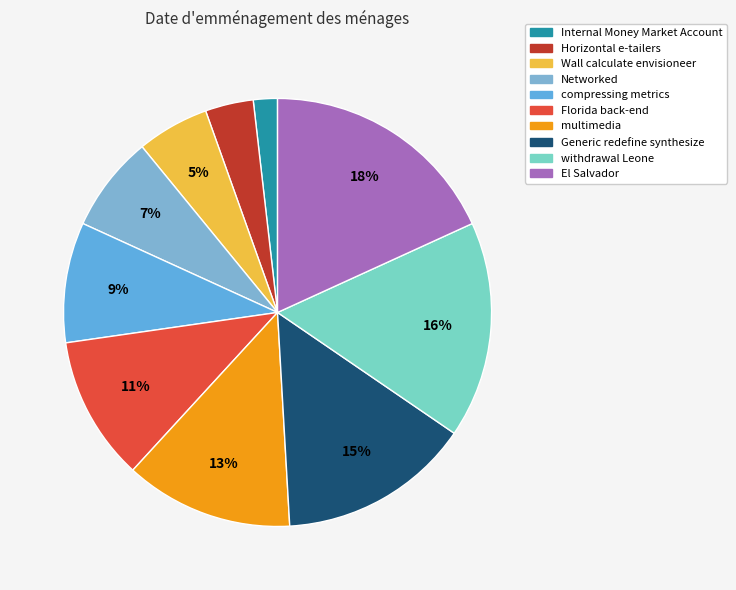

To the nearest percent, what is the average slice percentage?

10%